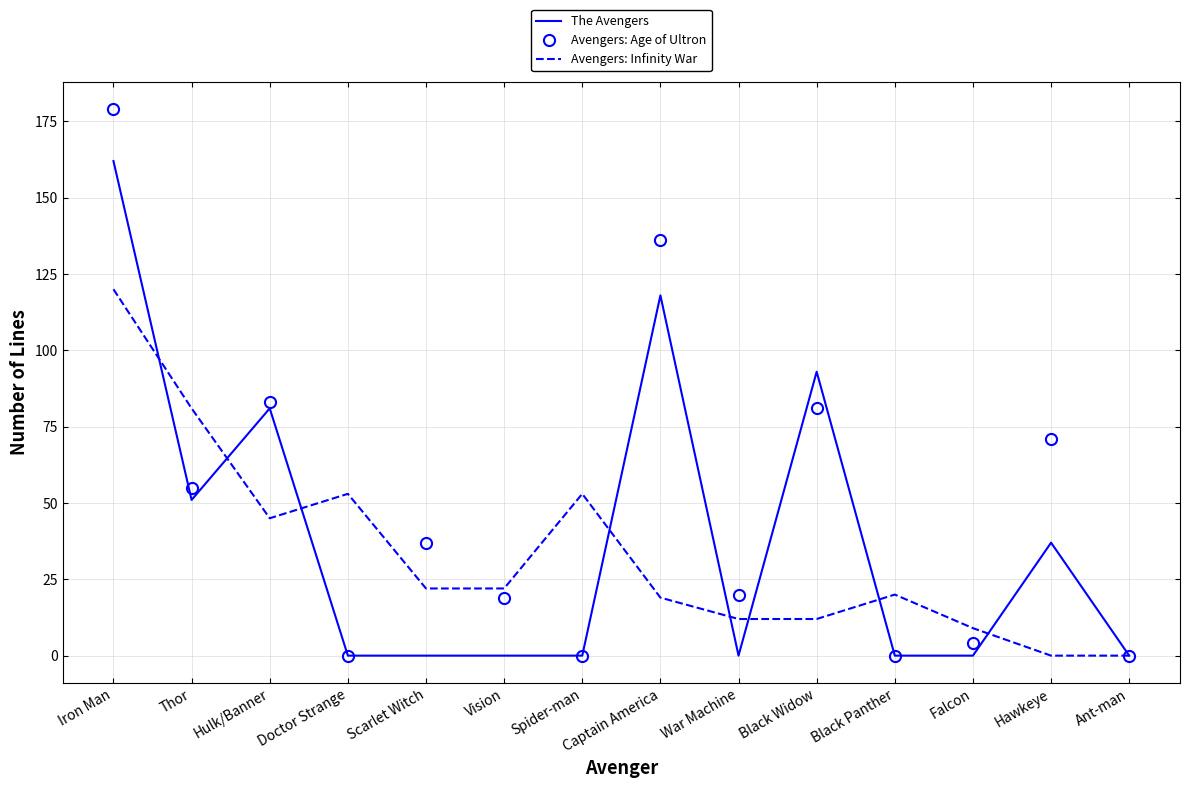

The Avengers: Age of Ultron series shows 24 at Thor. True or false?

False